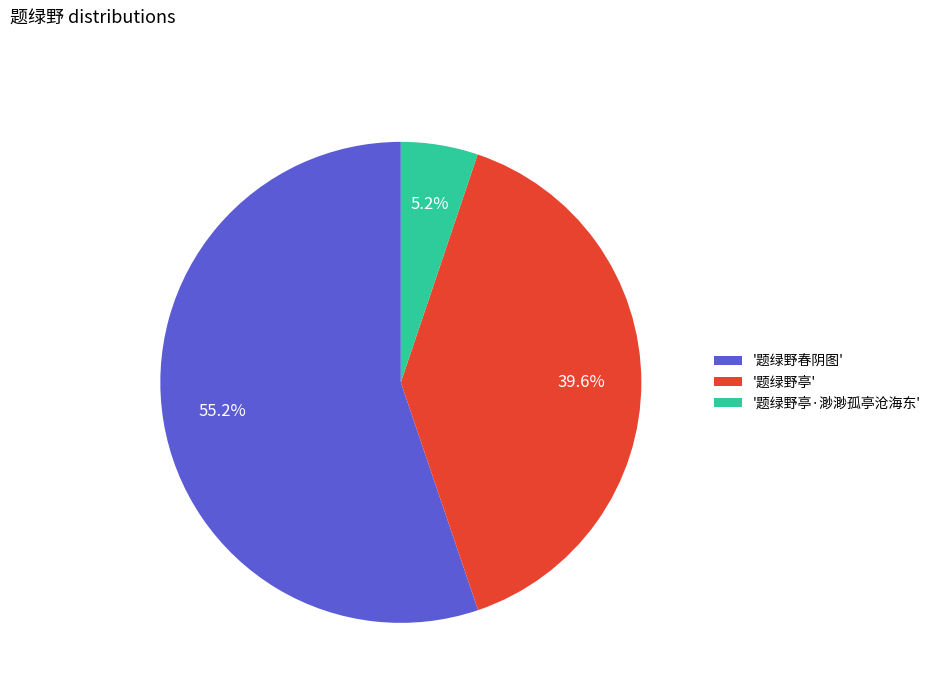

Rank the categories by value from lowest to highest.

'题绿野亭·渺渺孤亭沧海东', '题绿野亭', '题绿野春阴图'